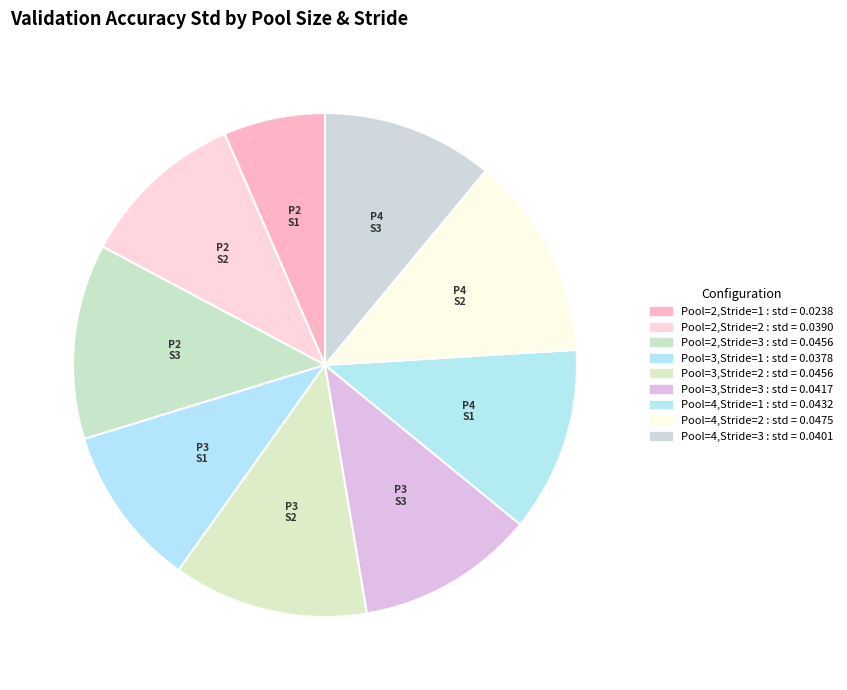

Which slice is the largest?

Pool=4,Stride=2